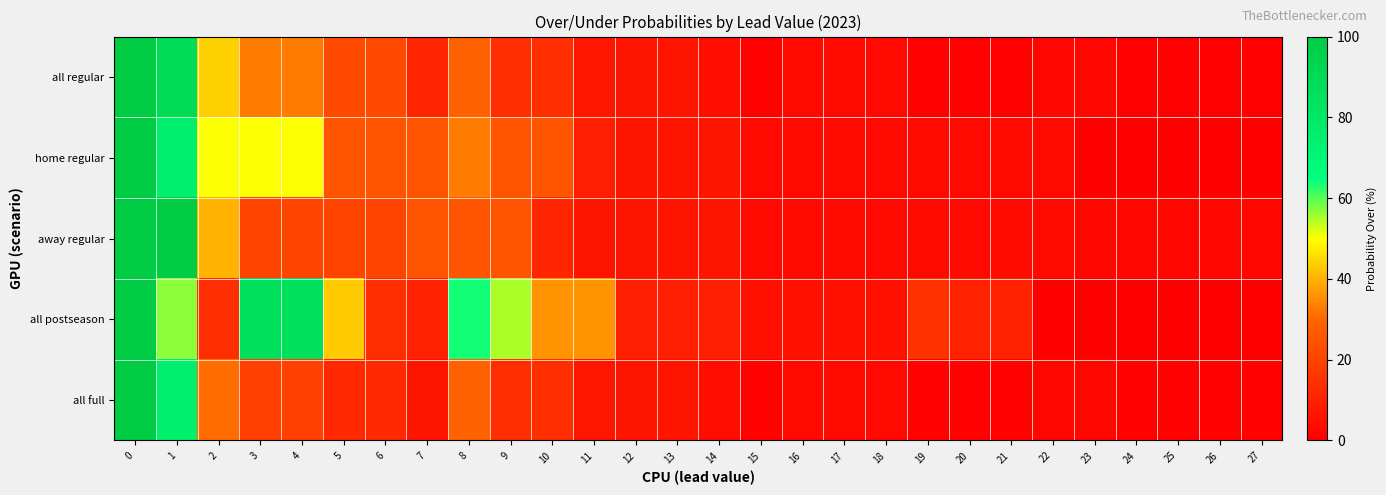

Reading left to right, what are all the values shown in this chart?

all regular: 0=100	1=89	2=44	3=33	4=33	5=22	6=22	7=11	8=29	9=14	10=14	11=7	12=6	13=6	14=4	15=1	16=3	17=3	18=3	19=1	20=1	21=1	22=2	23=2	24=1	25=1	26=1	27=1
home regular: 0=100	1=75	2=50	3=50	4=50	5=25	6=25	7=25	8=33	9=25	10=25	11=9	12=6	13=6	14=6	15=3	16=3	17=3	18=3	19=3	20=3	21=3	22=3	23=0	24=0	25=0	26=0	27=0
away regular: 0=100	1=100	2=40	3=20	4=20	5=20	6=20	7=25	8=25	9=25	10=11	11=6	12=6	13=6	14=6	15=3	16=3	17=3	18=3	19=3	20=3	21=3	22=3	23=2	24=2	25=2	26=2	27=2
all postseason: 0=100	1=57	2=14	3=86	4=86	5=43	6=14	7=10	8=64	9=55	10=36	11=36	12=9	13=9	14=9	15=5	16=5	17=5	18=5	19=15	20=10	21=10	22=0	23=0	24=0	25=0	26=0	27=0
all full: 0=100	1=75	2=31	3=19	4=19	5=12	6=12	7=6	8=29	9=14	10=14	11=7	12=6	13=6	14=4	15=1	16=3	17=3	18=3	19=1	20=1	21=1	22=2	23=2	24=1	25=1	26=1	27=1